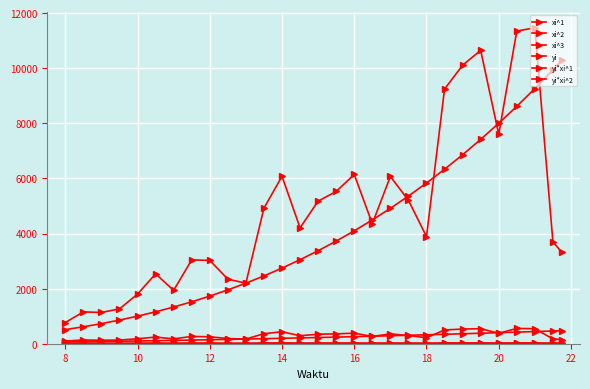

How many interior local peaks does the yi*xi^1 series have?

8